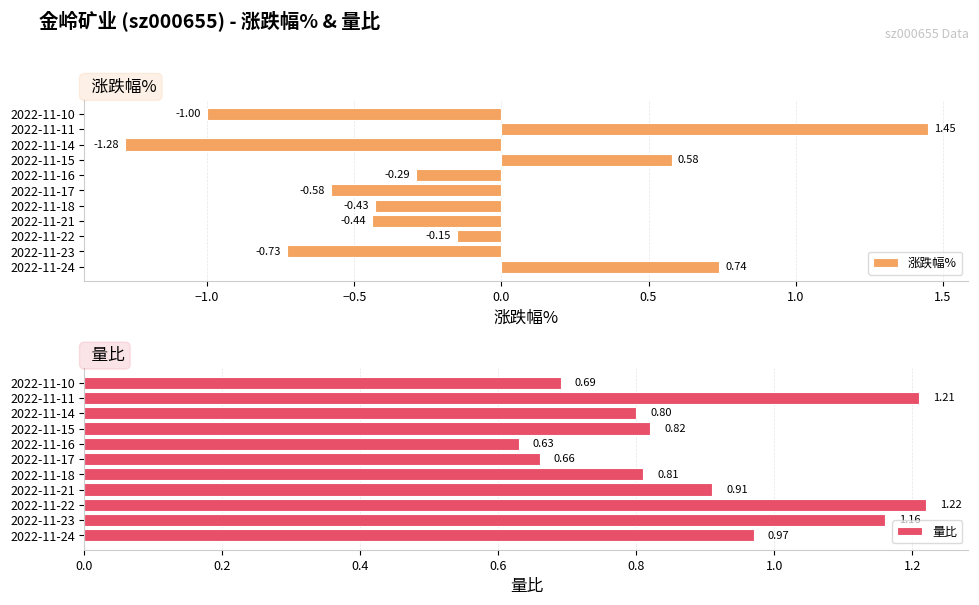

List the labels in order of 涨跌幅% value, smallest first.

2022-11-14, 2022-11-10, 2022-11-23, 2022-11-17, 2022-11-21, 2022-11-18, 2022-11-16, 2022-11-22, 2022-11-15, 2022-11-24, 2022-11-11